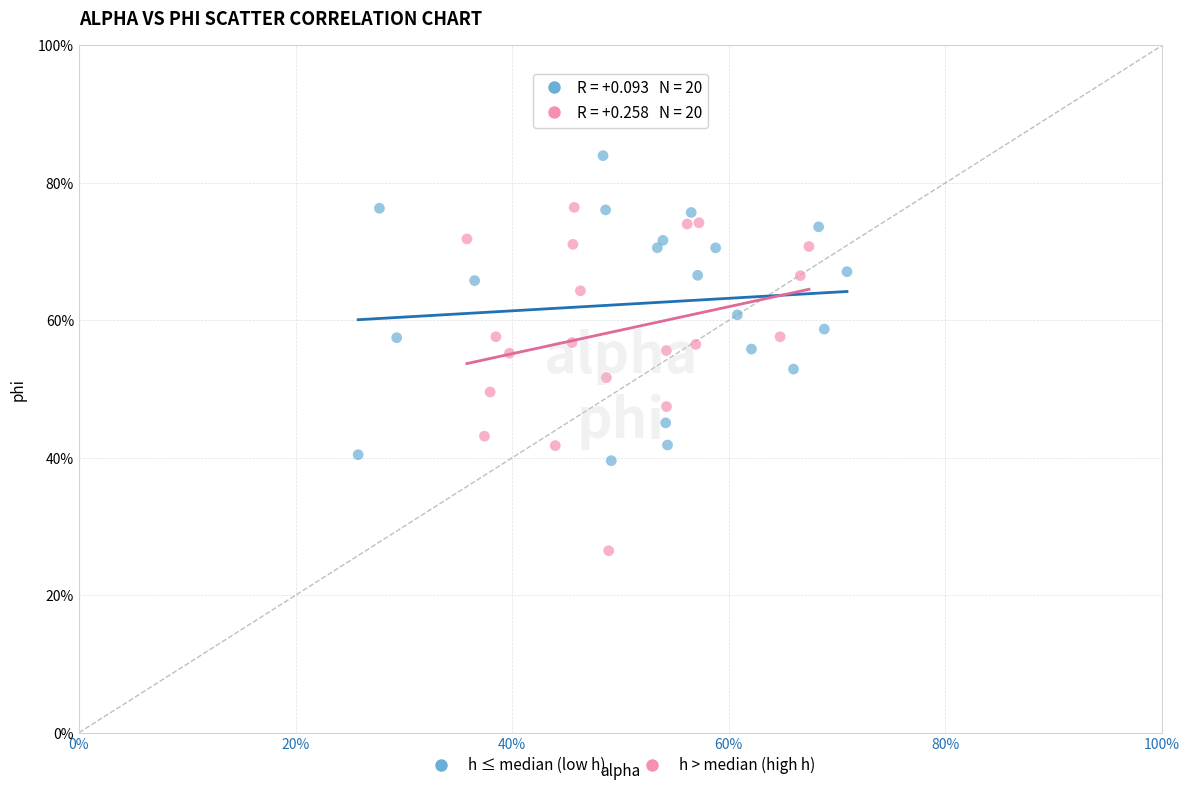

What are all the series names shown in the legend?

h ≤ median (low h), h > median (high h)